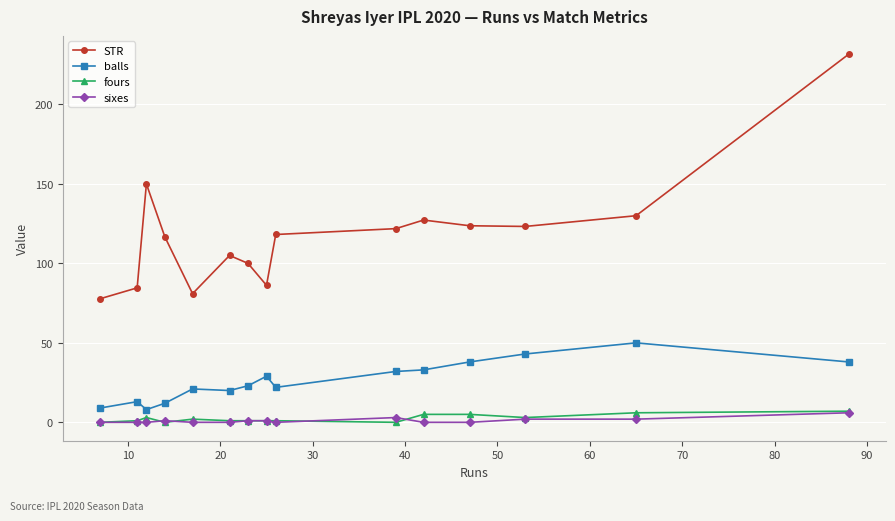

Which series has the largest total across all categories?

STR